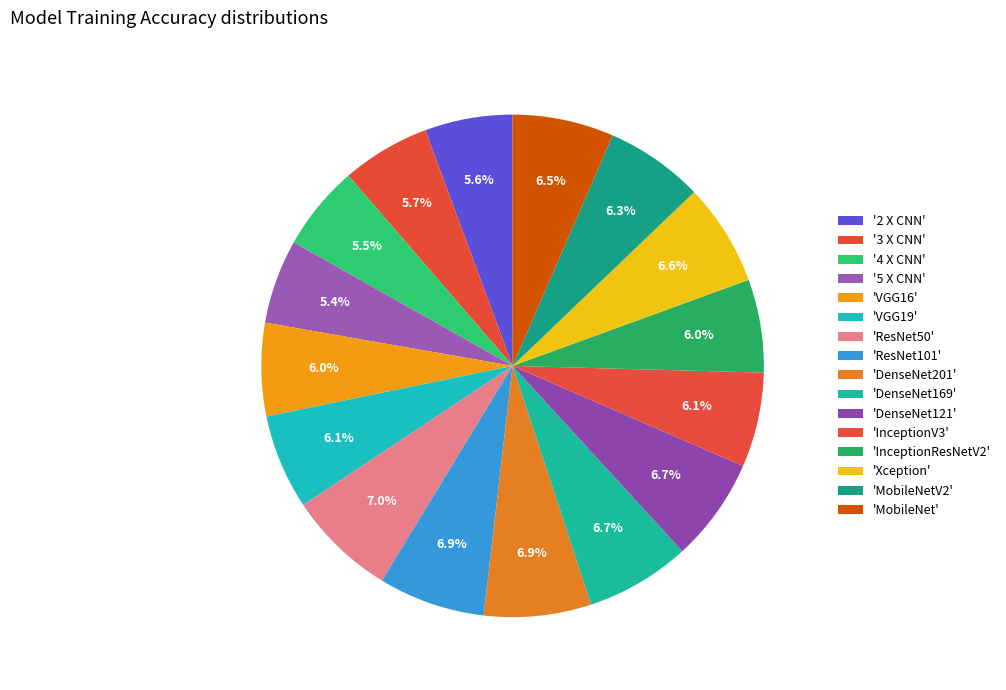

Count the number of slices in the pie.

16